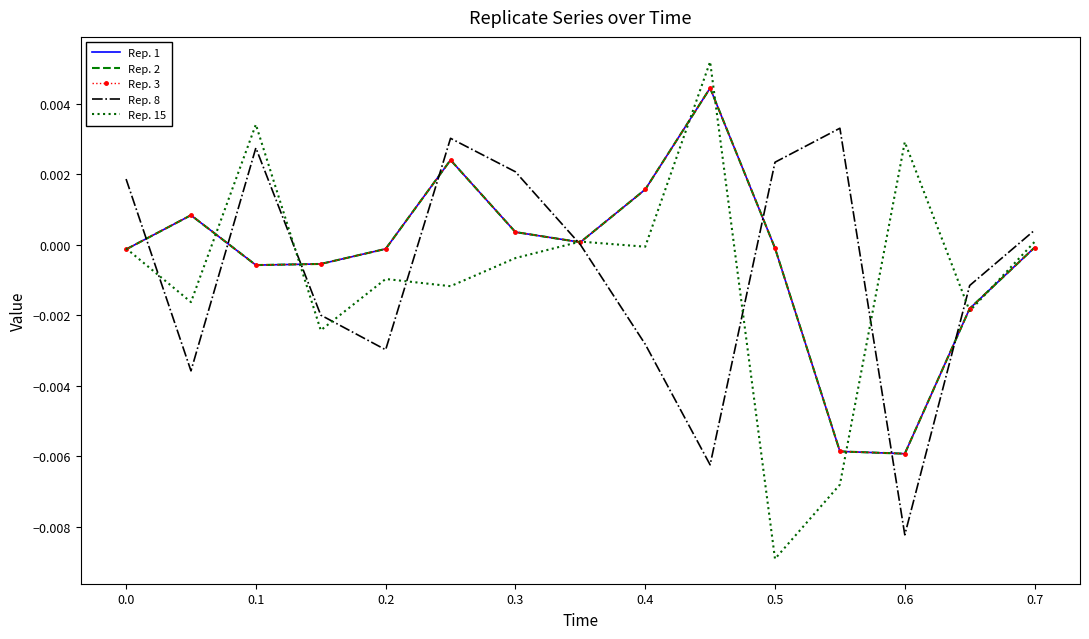

Is this an area chart (filled region under the line)?

No